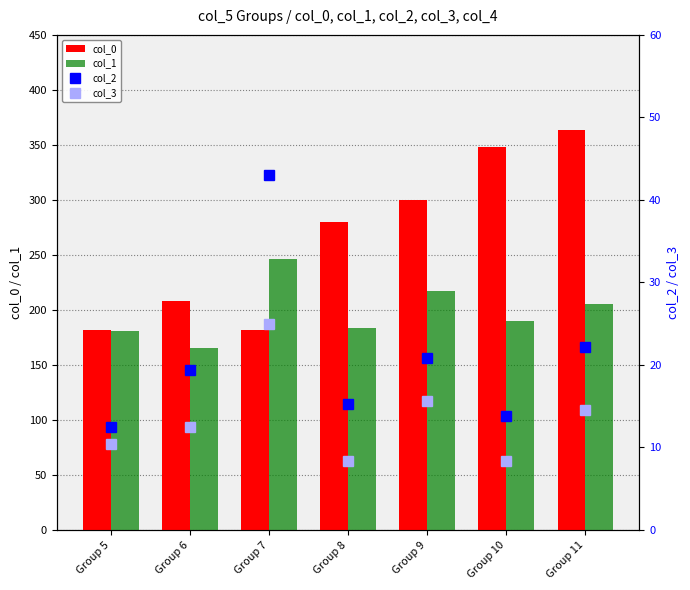

Between Group 8 and Group 11, which is larger?

Group 11